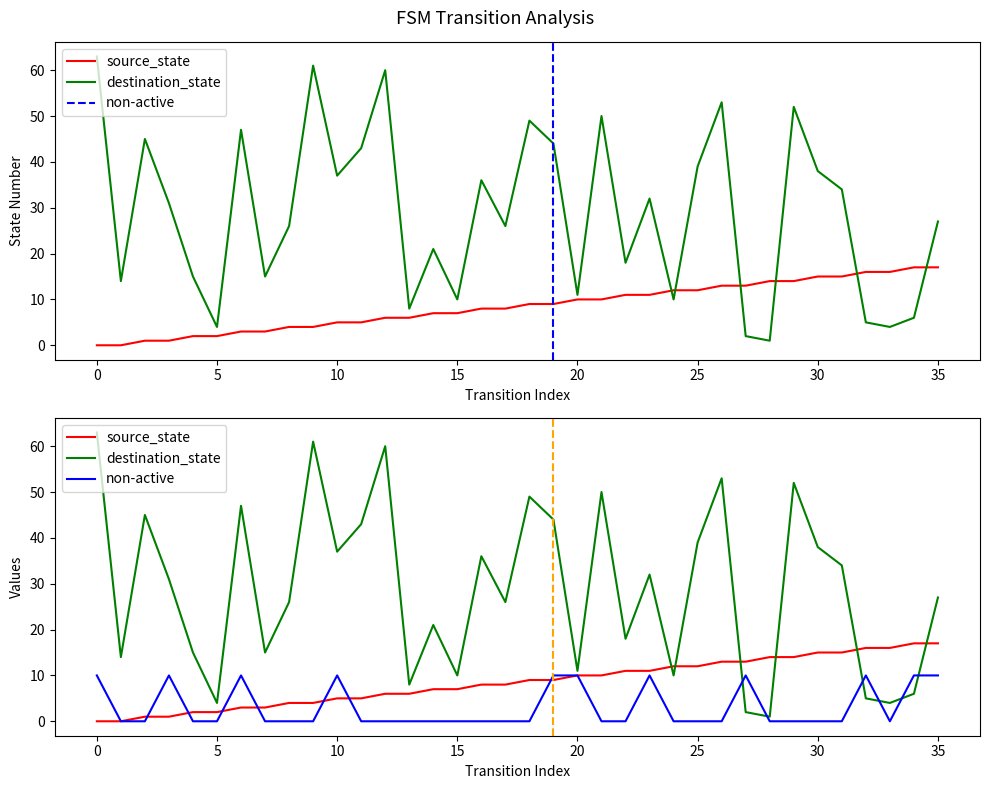

What is the total value across all series at 13?

14